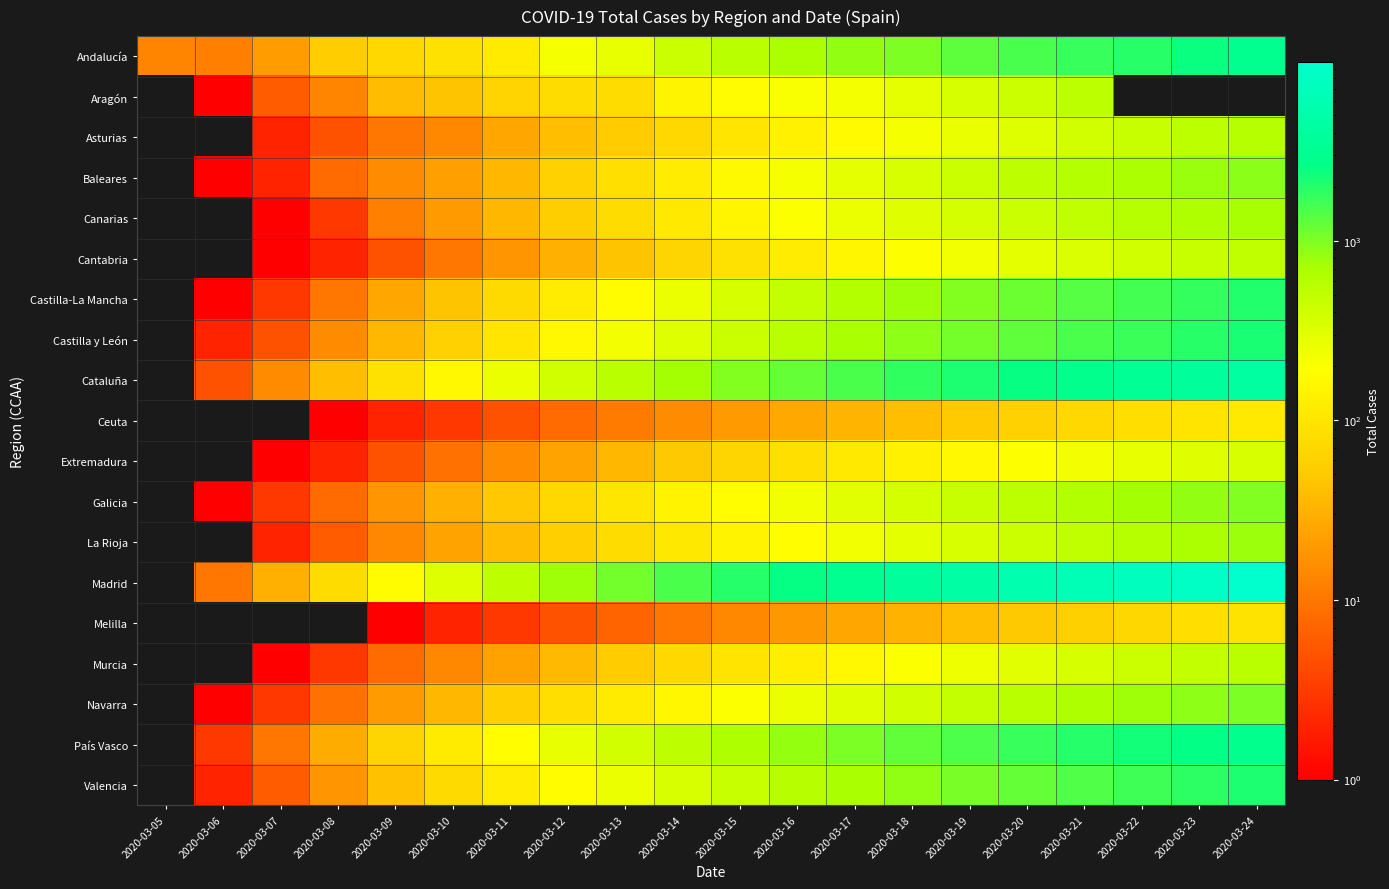

Rank the series at 2020-03-09 from lowest to highest value.

Melilla, Ceuta, Cantabria, Extremadura, Murcia, Asturias, Canarias, La Rioja, Baleares, Galicia, Navarra, Castilla-La Mancha, Castilla y León, Aragón, Valencia, País Vasco, Andalucía, Cataluña, Madrid